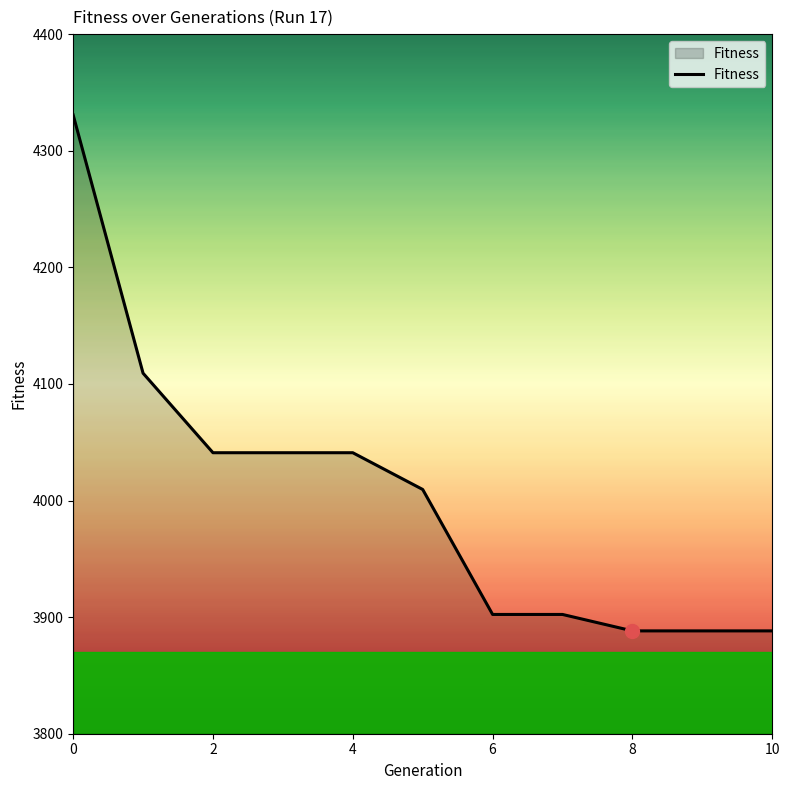

What is the minimum value shown in the chart?

3888.2